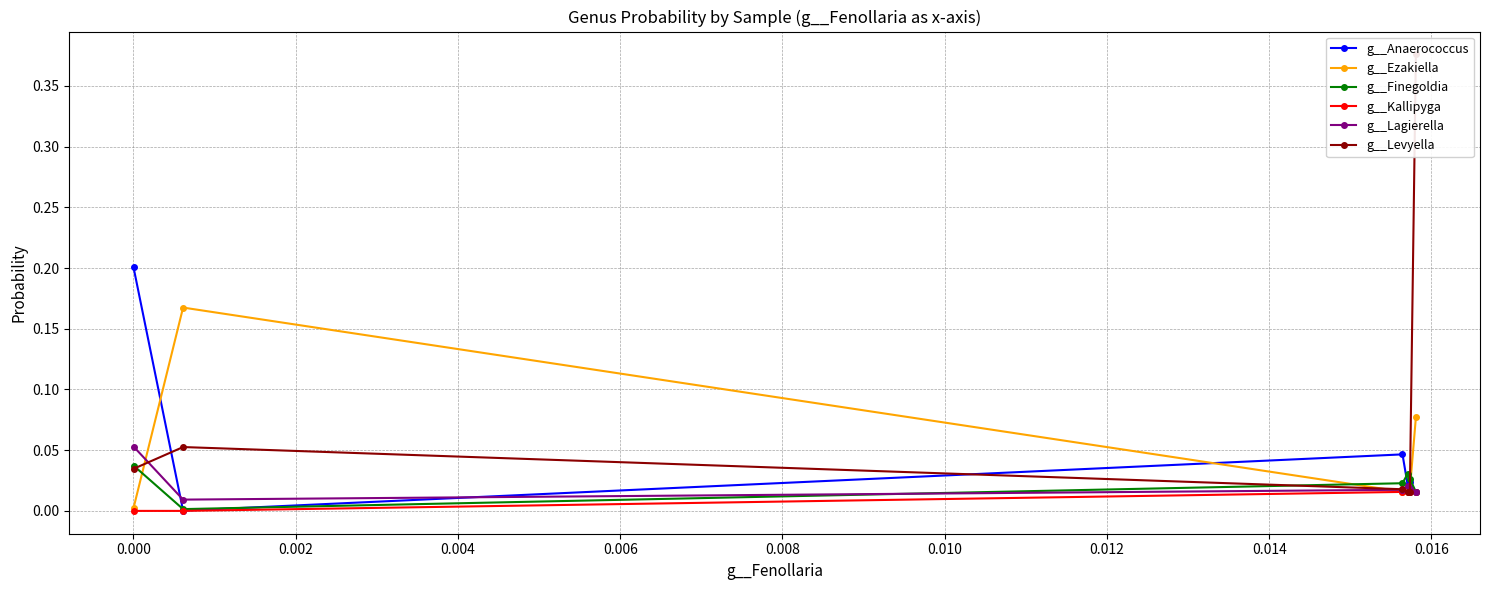

True or false: g__Ezakiella has more than 0 points higher than both neighbors.

True